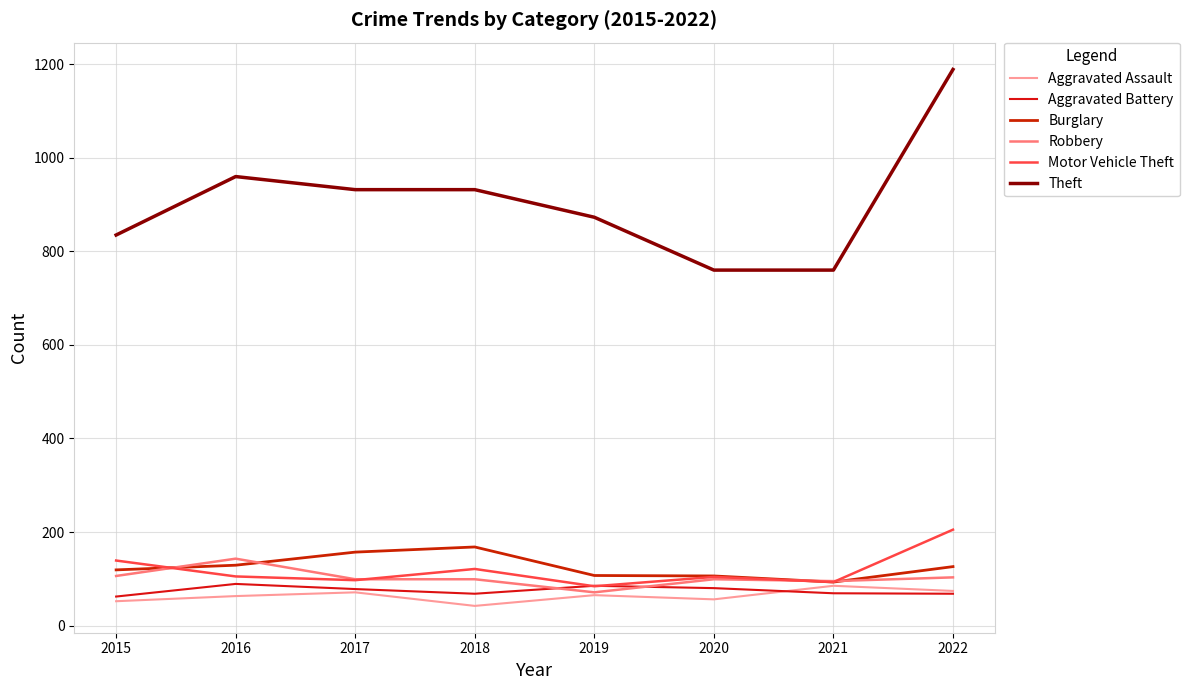

What is the minimum value shown in the chart?

42